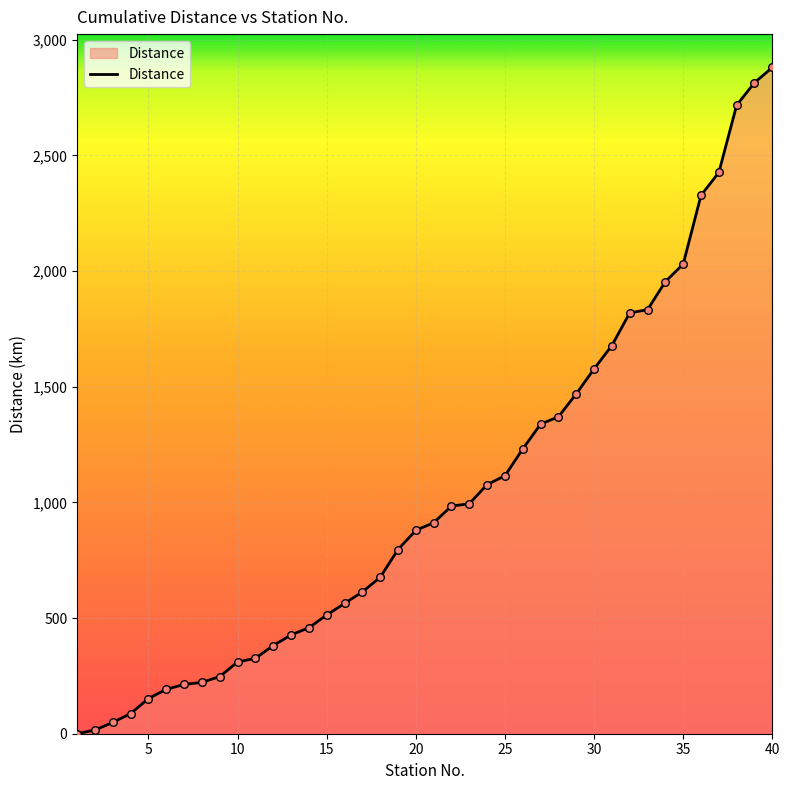

What is the difference between the maximum and minimum values?

2880